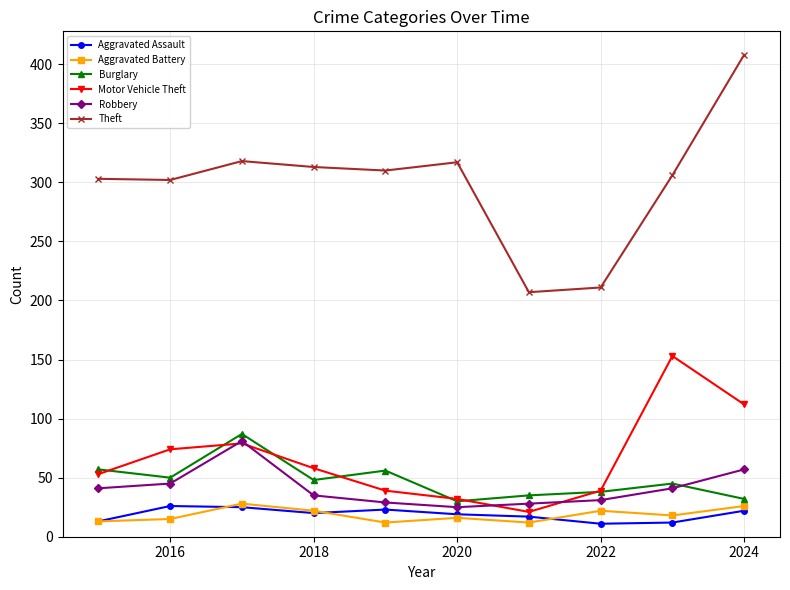

What is the maximum value for Robbery?

81